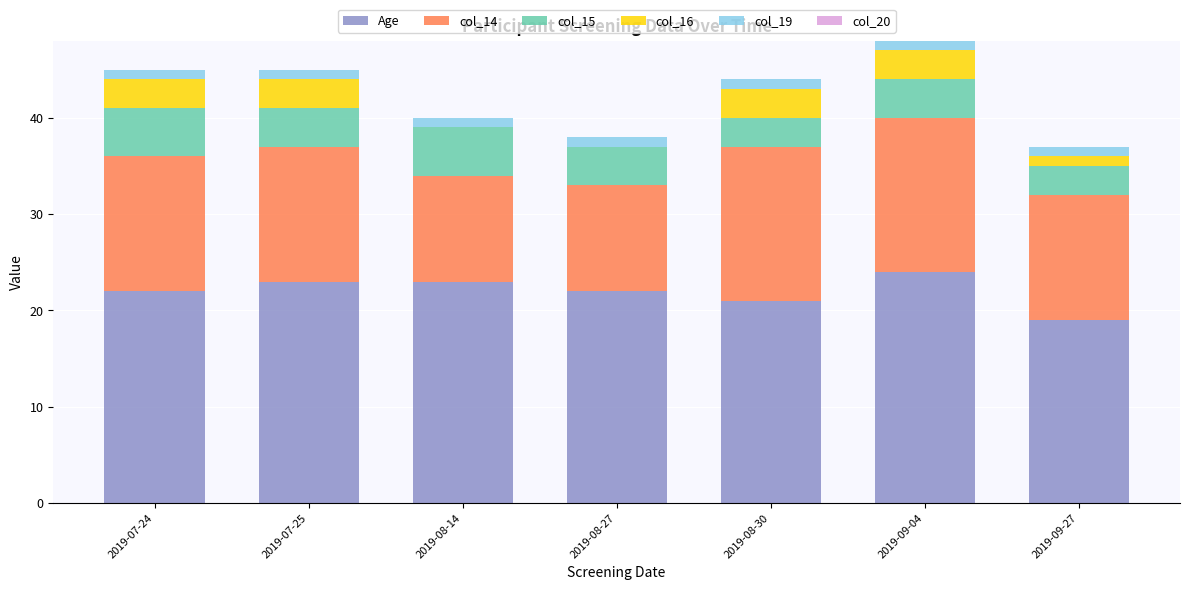

At which label does Age reach its peak?

2019-09-04